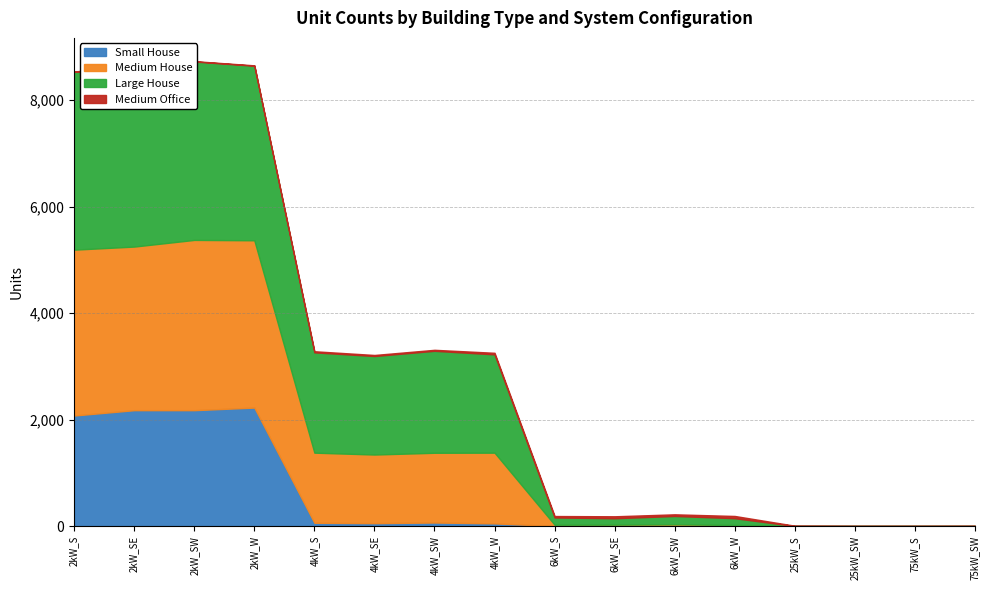

At which category is the sum across all series the highest?

2kW_SW